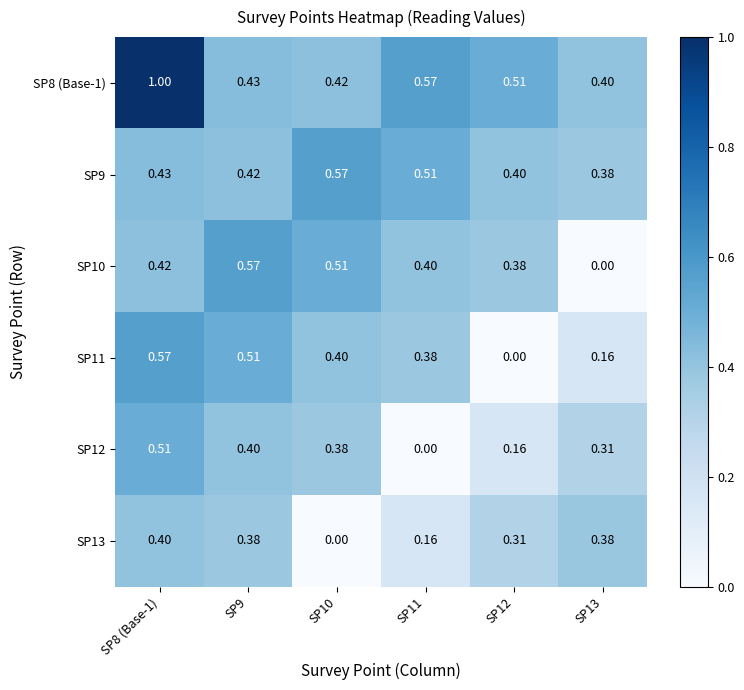

Which series changed the most between SP9 and SP11?

SP12